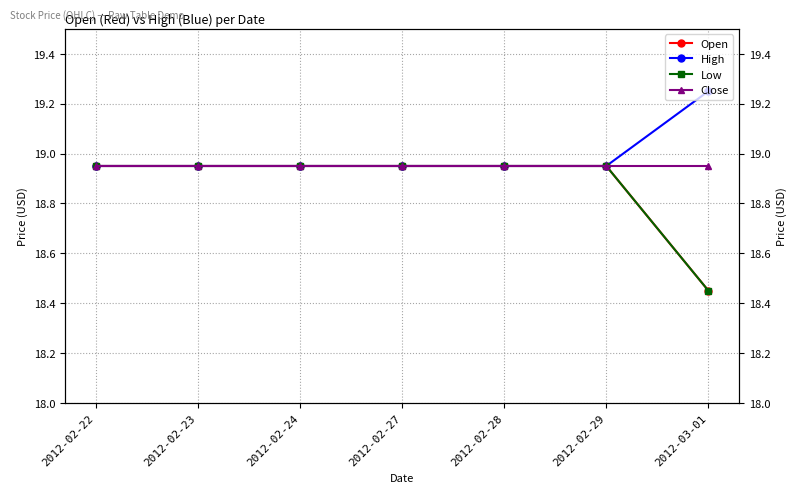

Which category has the lowest value in the High series?

2012-02-22